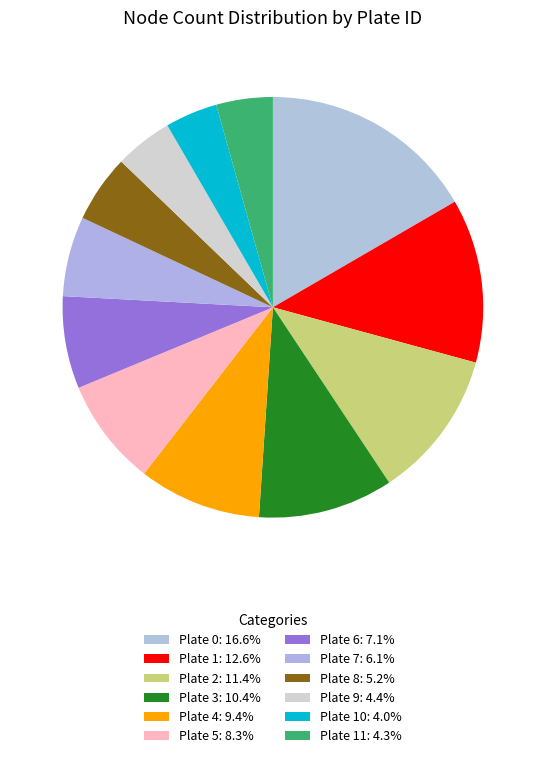

Rank the categories by value from highest to lowest.

Plate 0, Plate 1, Plate 2, Plate 3, Plate 4, Plate 5, Plate 6, Plate 7, Plate 8, Plate 9, Plate 11, Plate 10